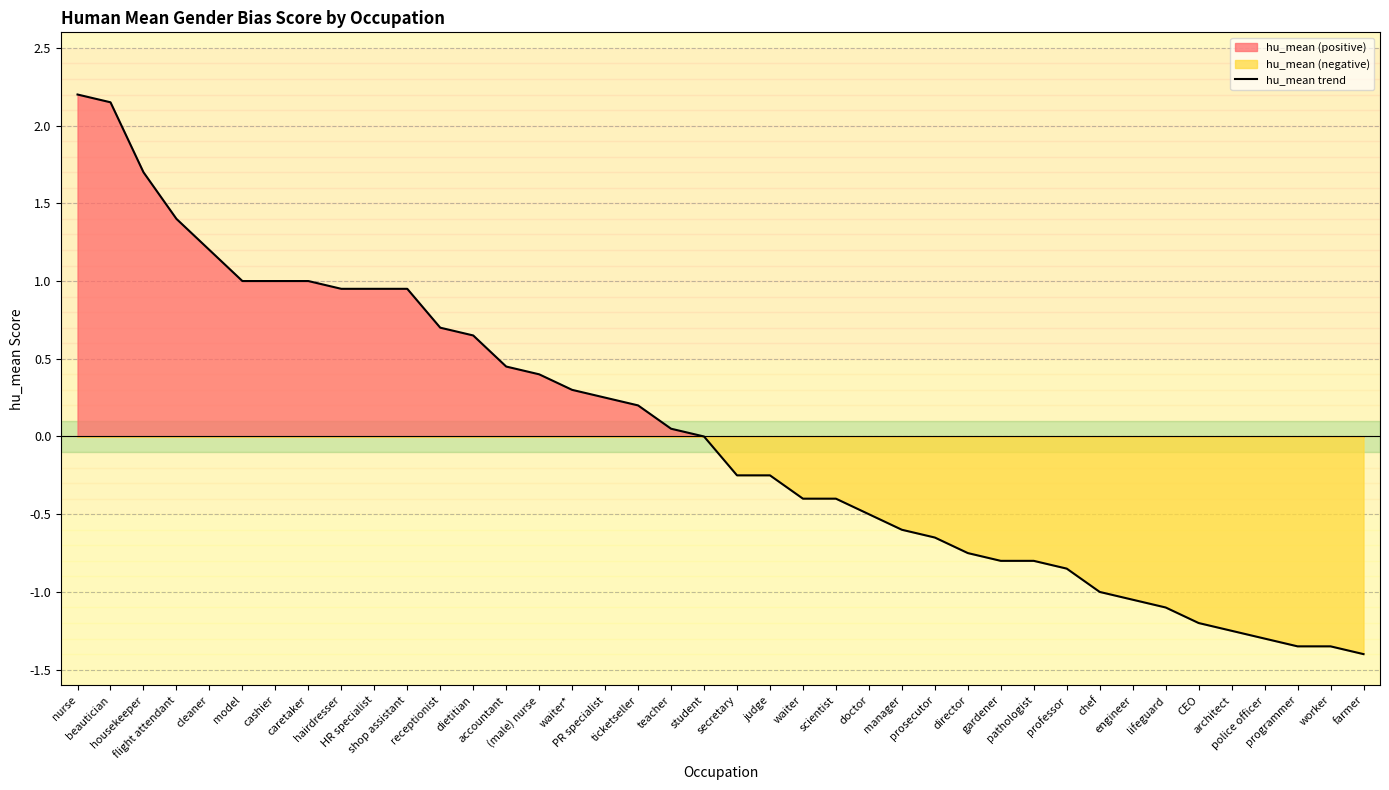

The value at waiter is -0.4. True or false?

True